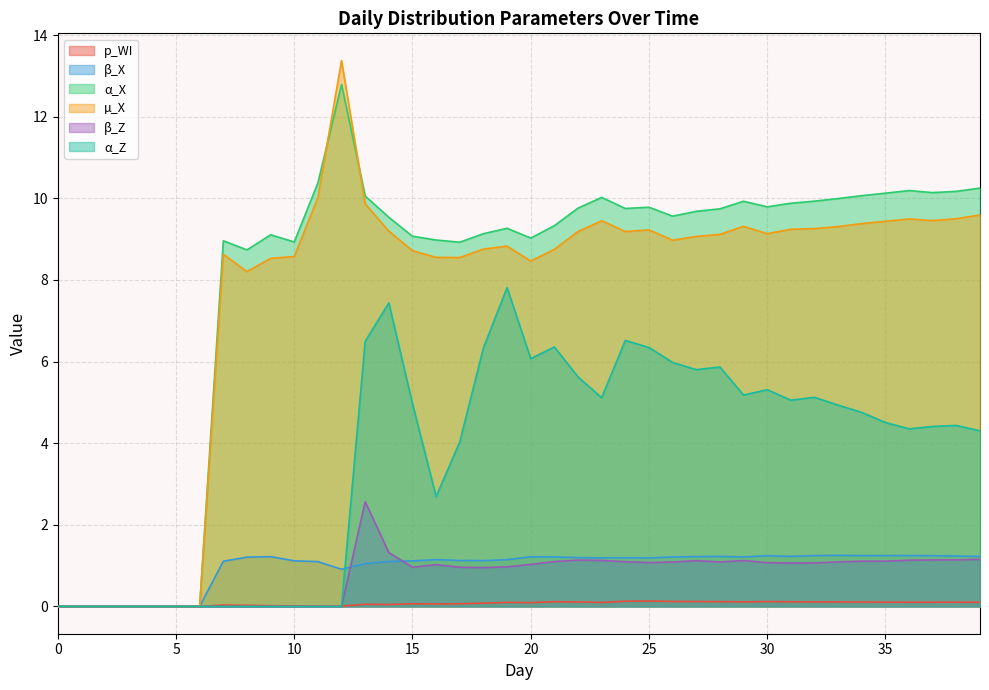

True or false: p_WI has a value of 0.1 at 28.

True